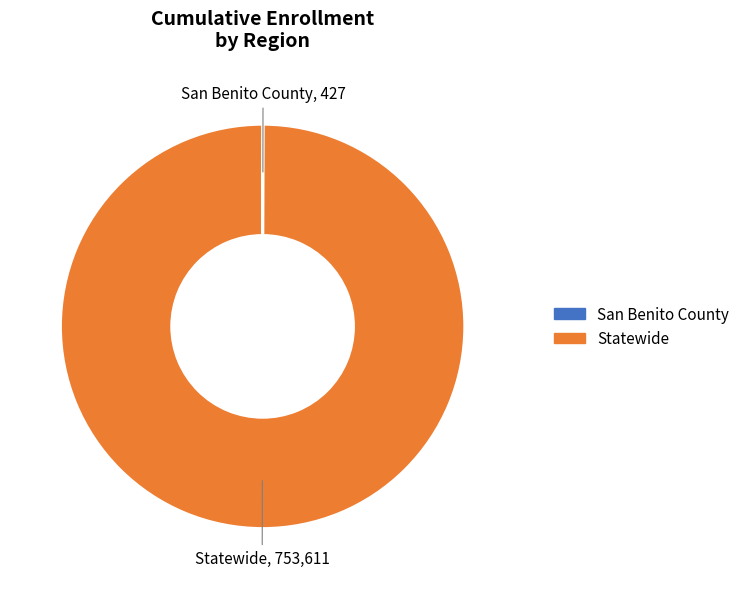

Which category has the biggest portion of the pie?

Statewide